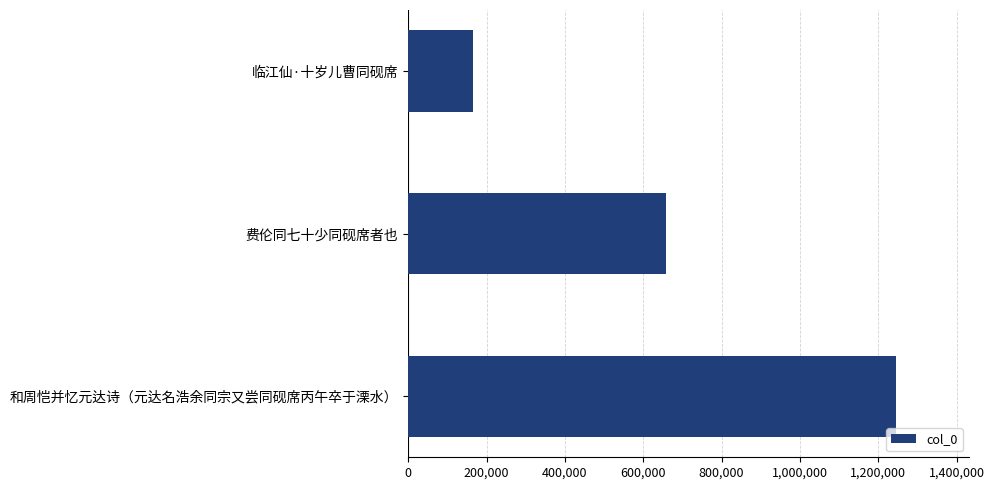

The chart shows a value of 295798 at 临江仙·十岁儿曹同砚席. True or false?

False